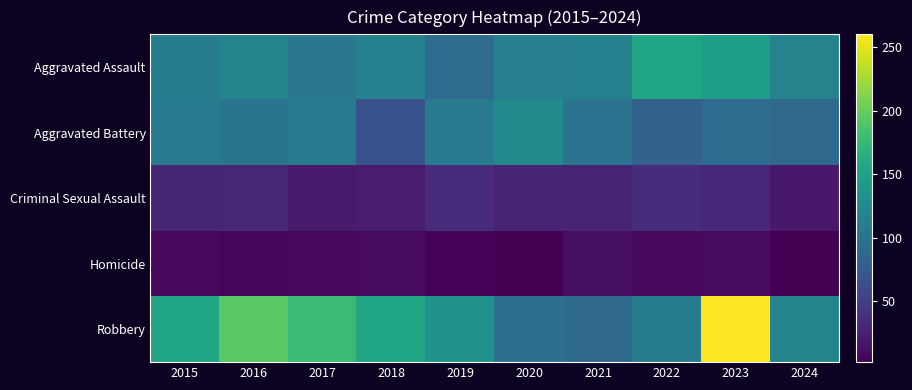

At which category is the sum across all series the highest?

2023